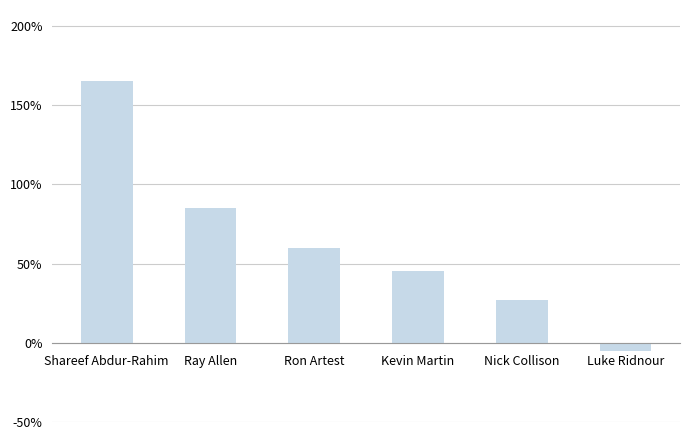

List the labels in order of value, smallest first.

Luke Ridnour, Nick Collison, Kevin Martin, Ron Artest, Ray Allen, Shareef Abdur-Rahim